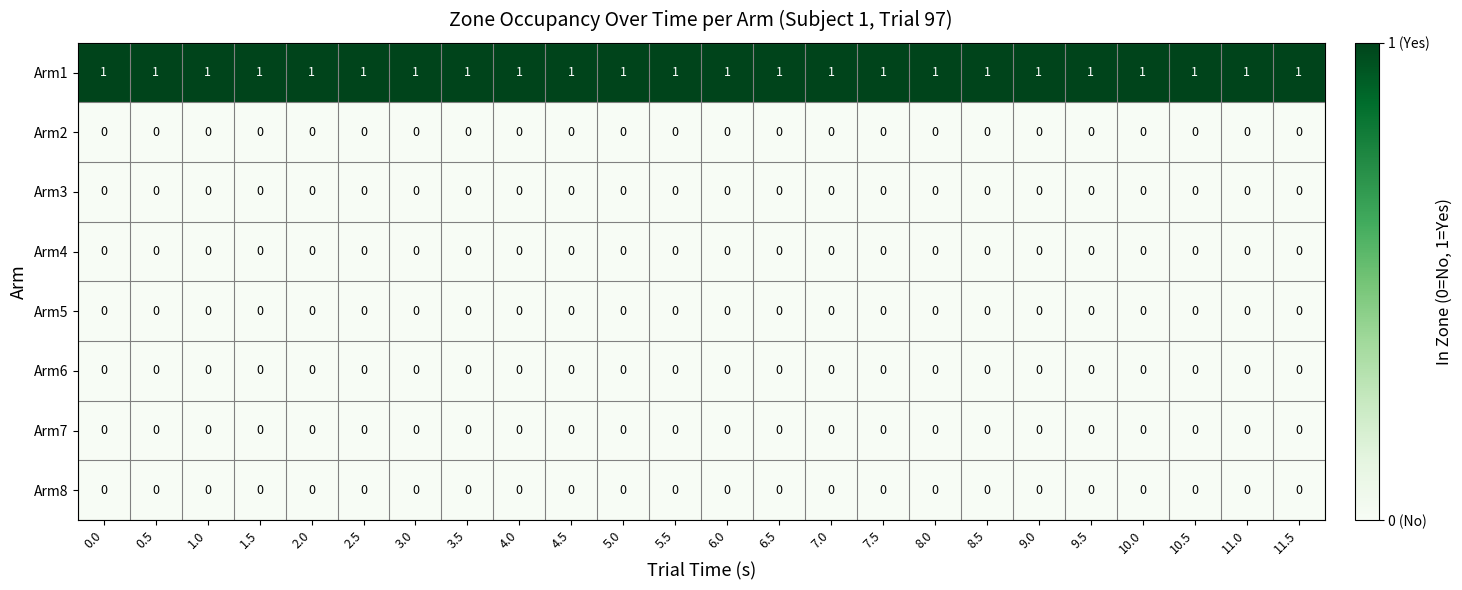

What is the difference between the highest and lowest values at 5.5?

1